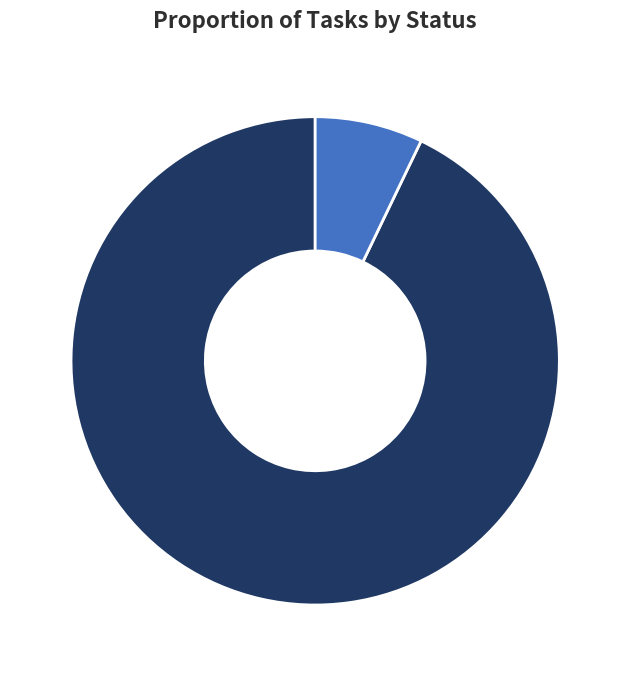

Is there any slice that represents more than half of the pie?

Yes